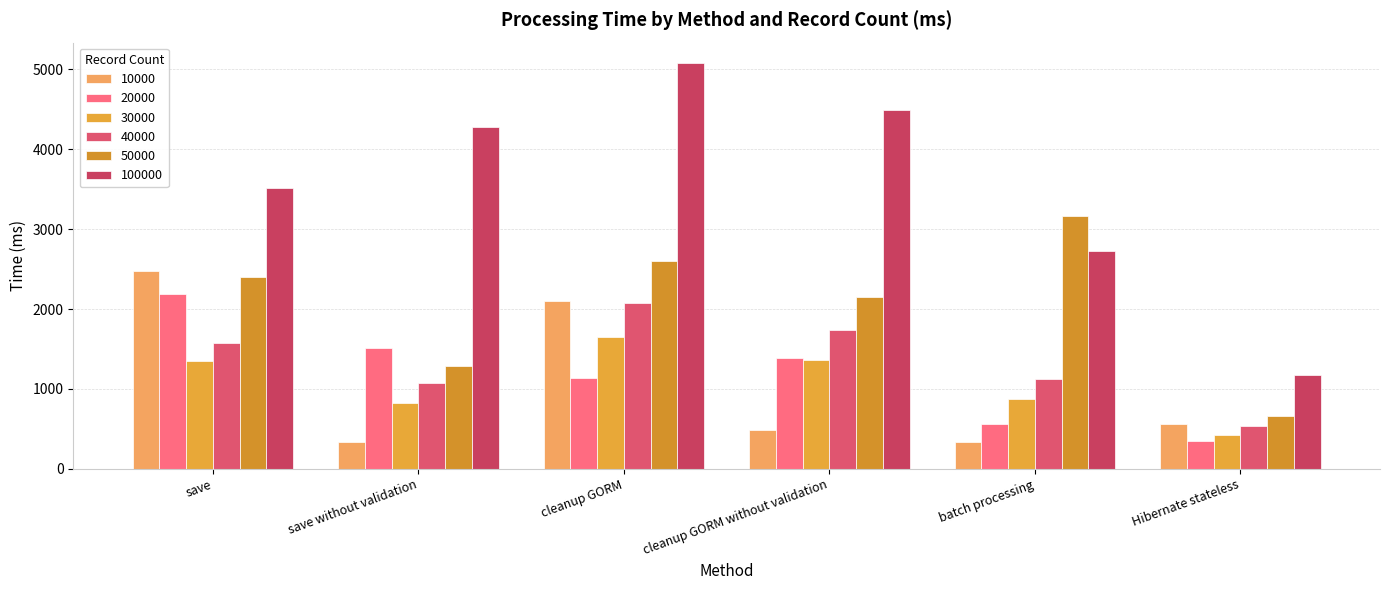

How many groups of bars are there?

6